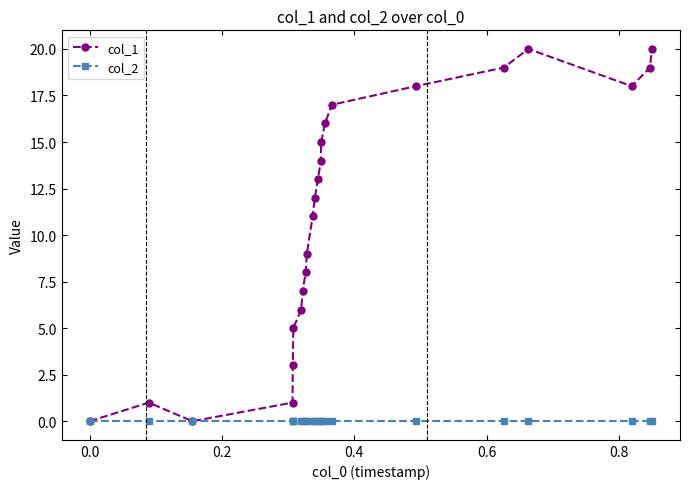

List the series in order of their overall mean, highest first.

col_1, col_2